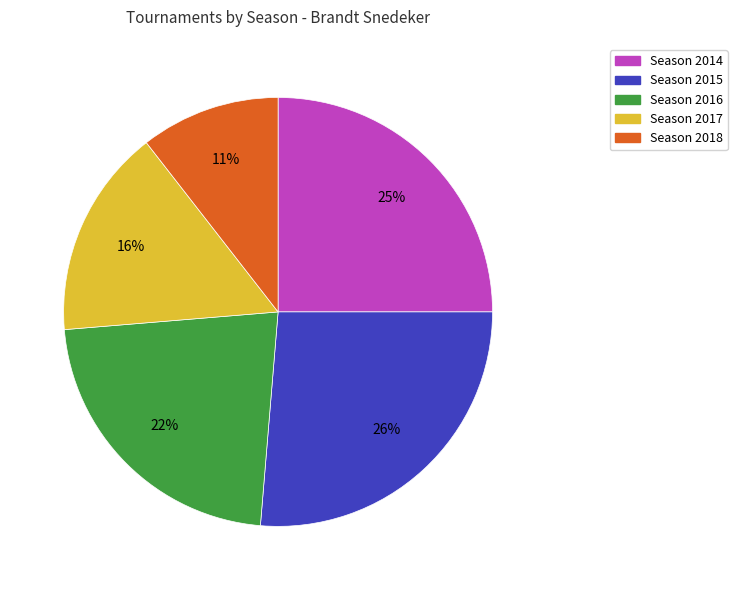

How many segments does this pie chart have?

5